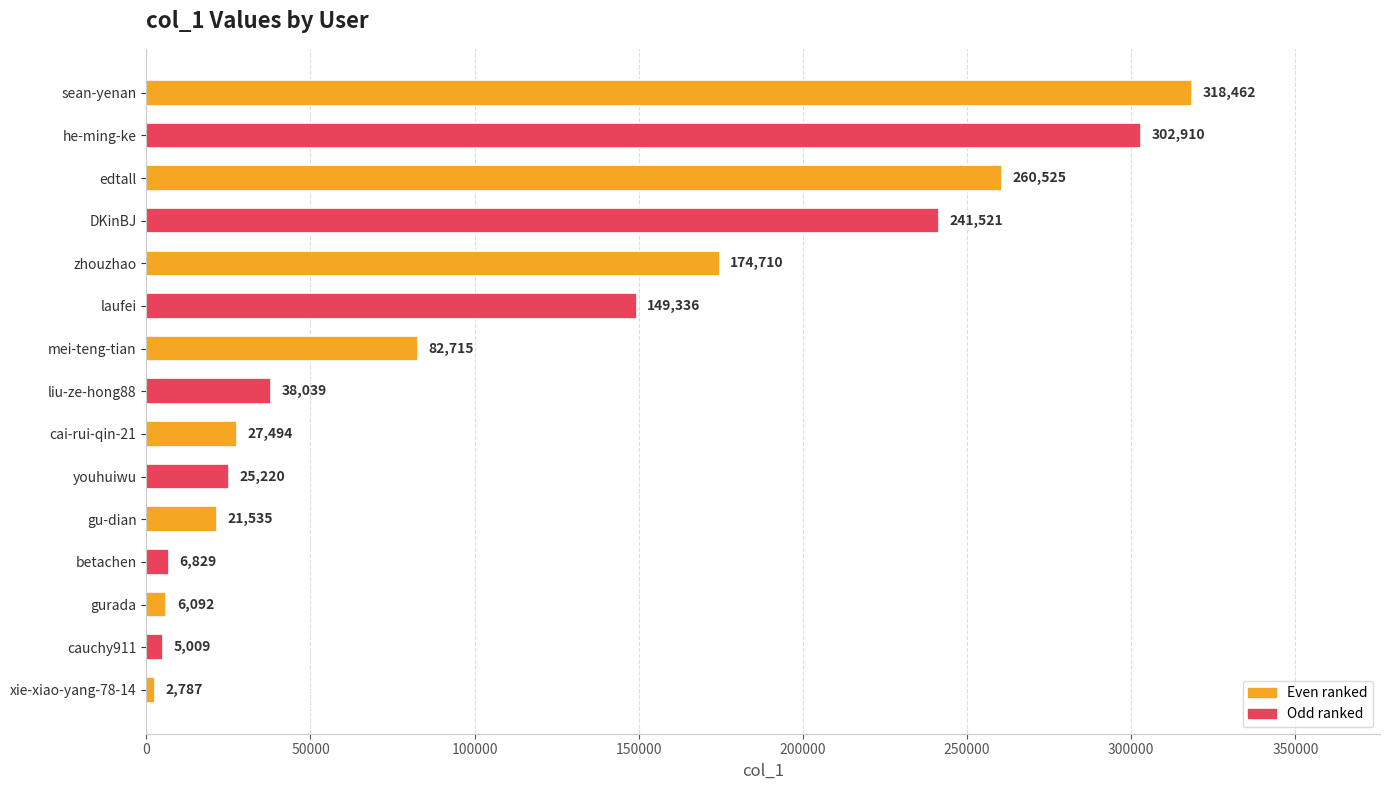

The chart shows a value of 199646 at laufei. True or false?

False